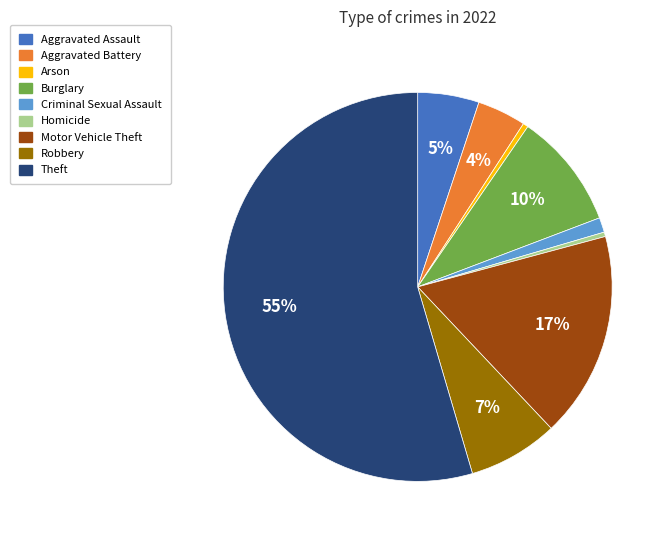

Which slice is the largest?

Theft